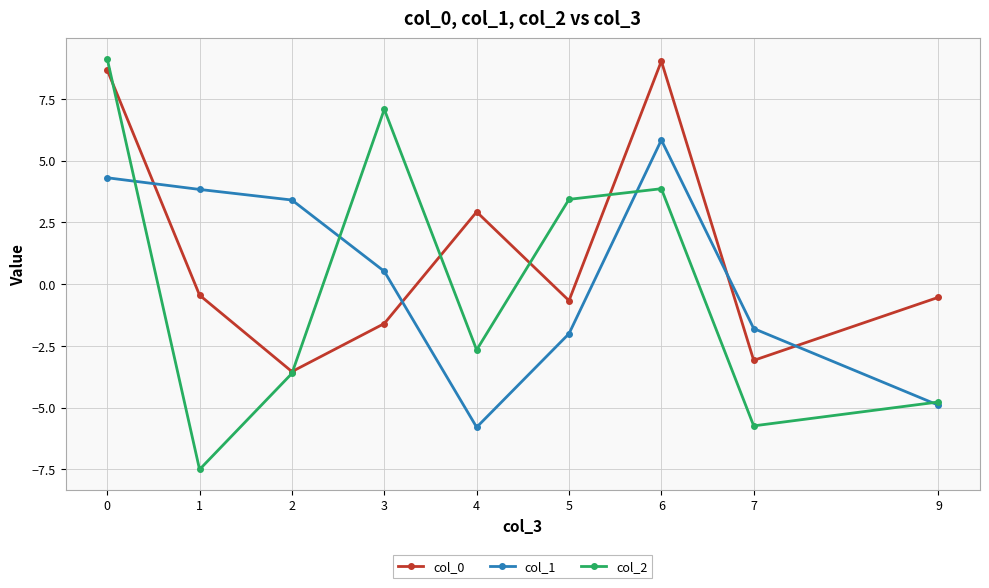

Is the value of col_0 at 1 greater than the value of col_1 at 7?

Yes